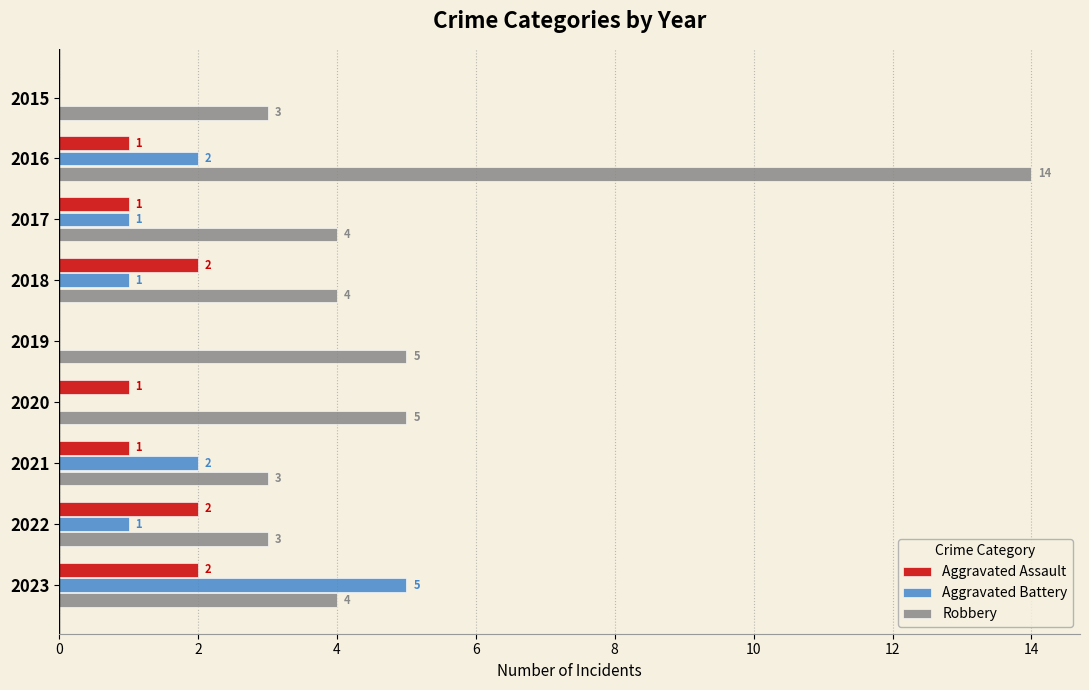

At which category is the sum across all series the highest?

2016